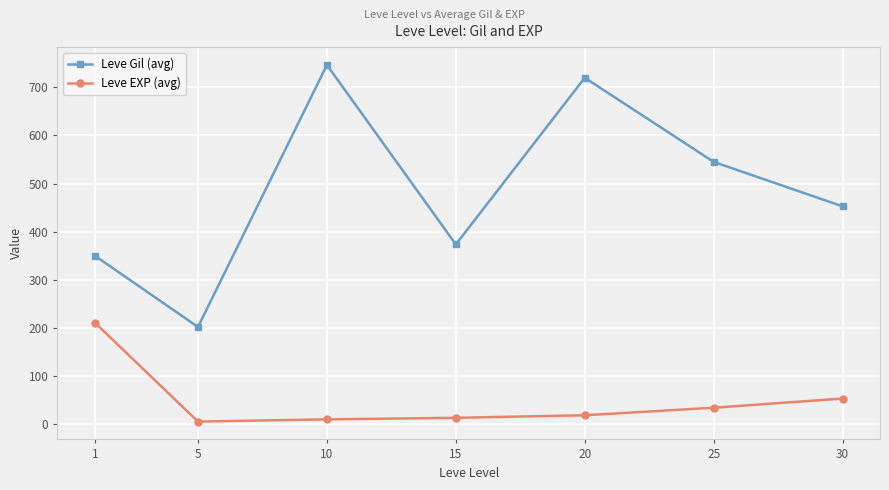

What is the maximum value shown in the chart?

746.7